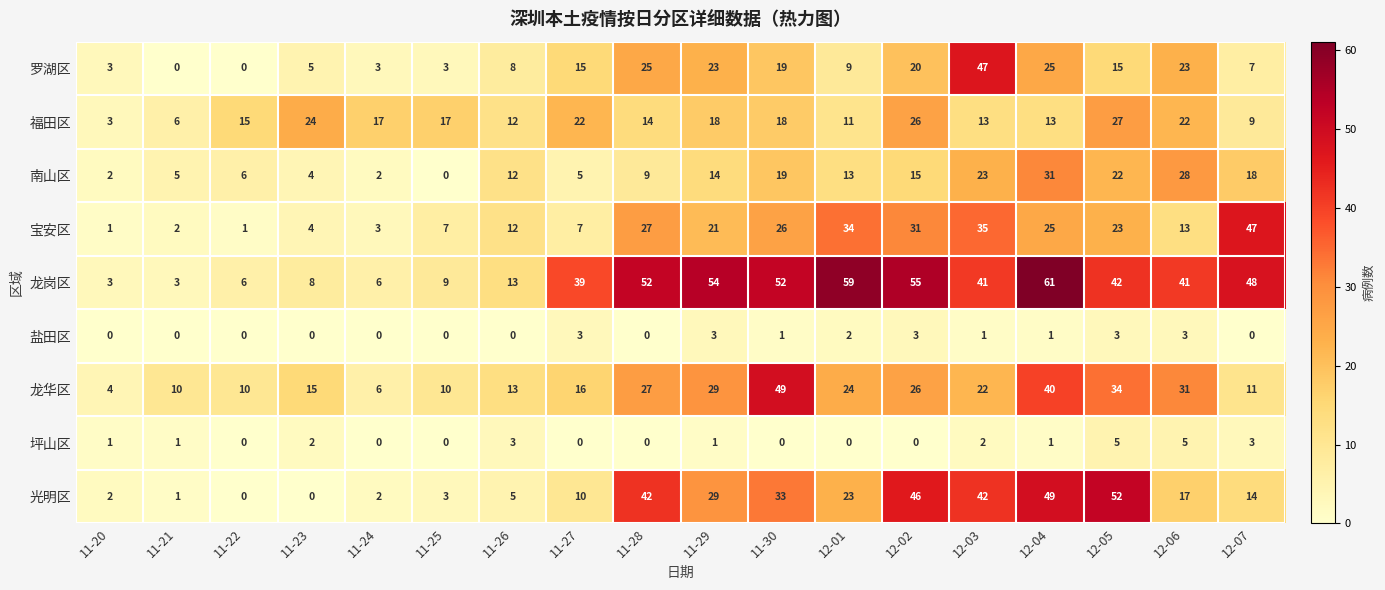

Which series has the largest total across all categories?

龙岗区